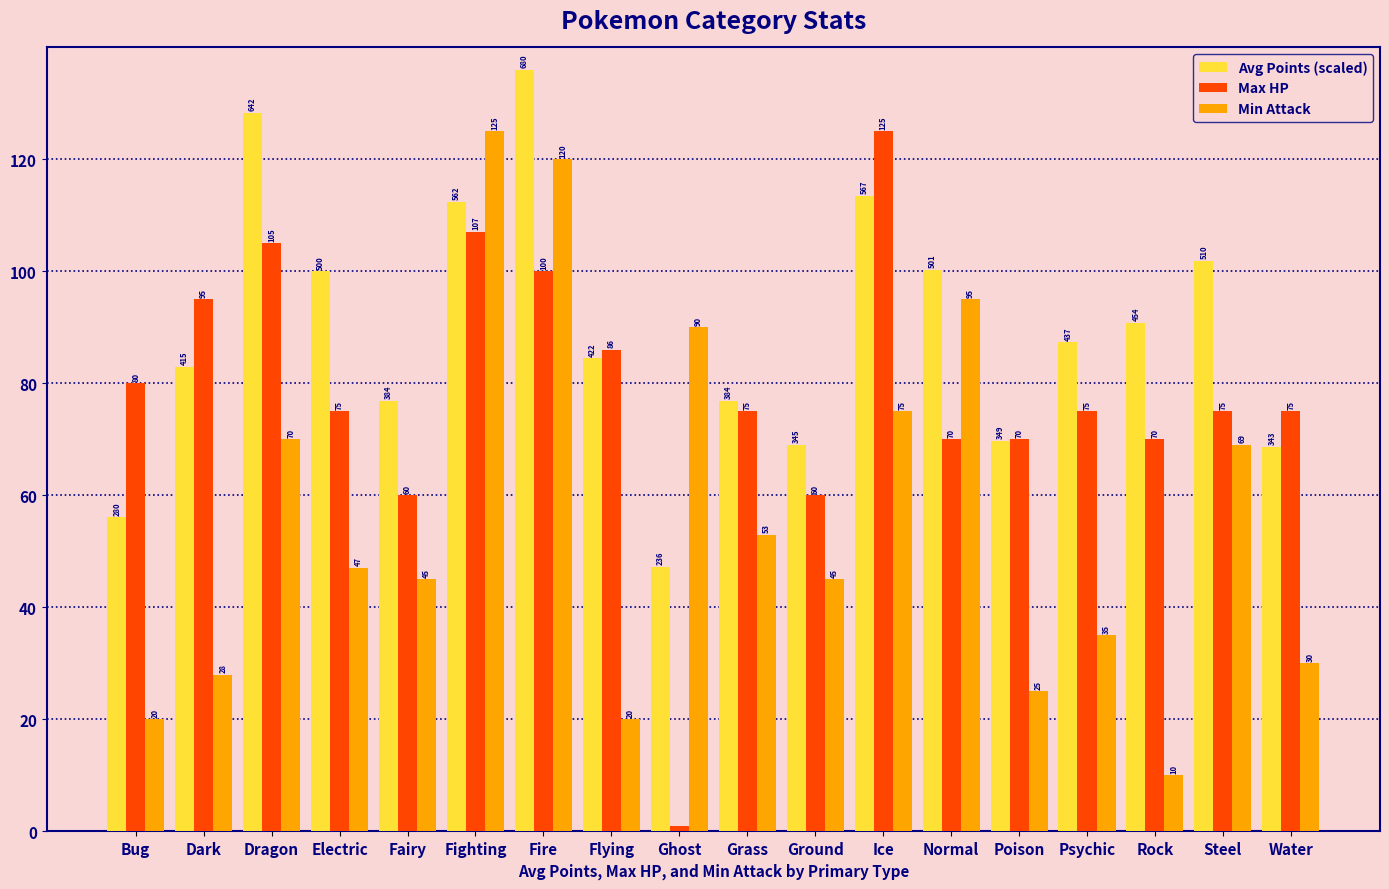

Is the value of Max HP at Ground greater than the value of Min Attack at Dark?

Yes